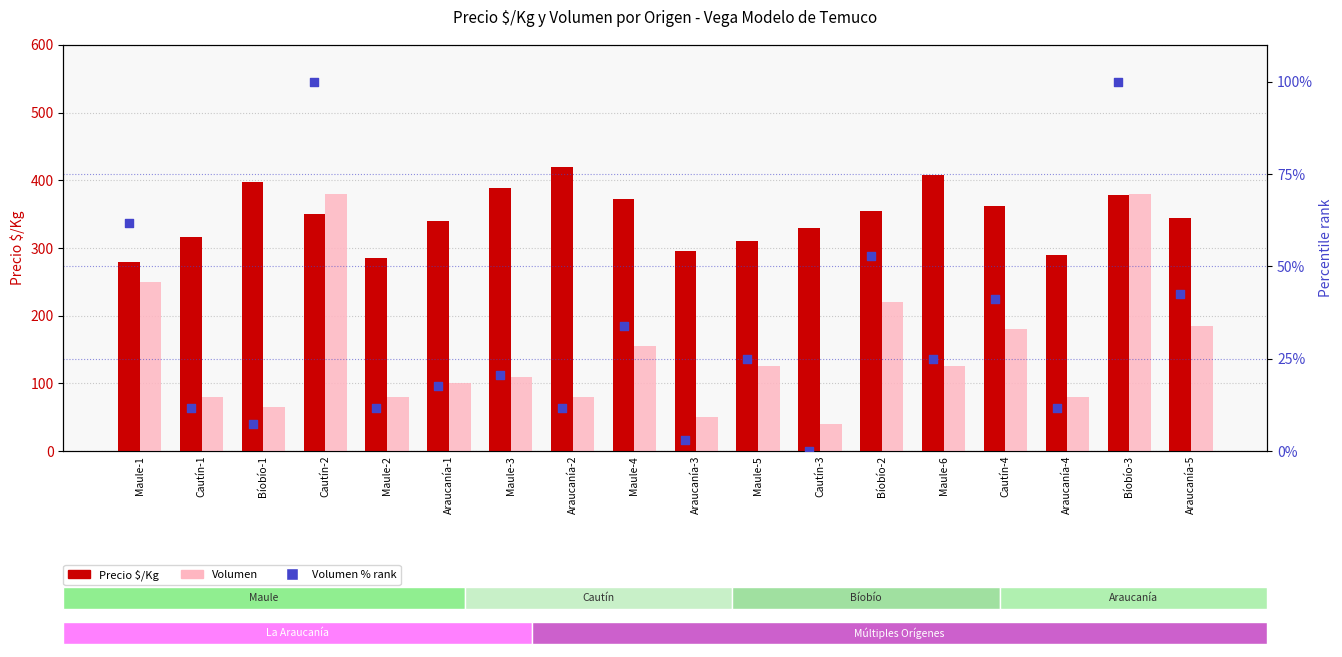

Is the value of Volumen at Maule-1 greater than the value of Volumen % rank at Cautín-3?

Yes